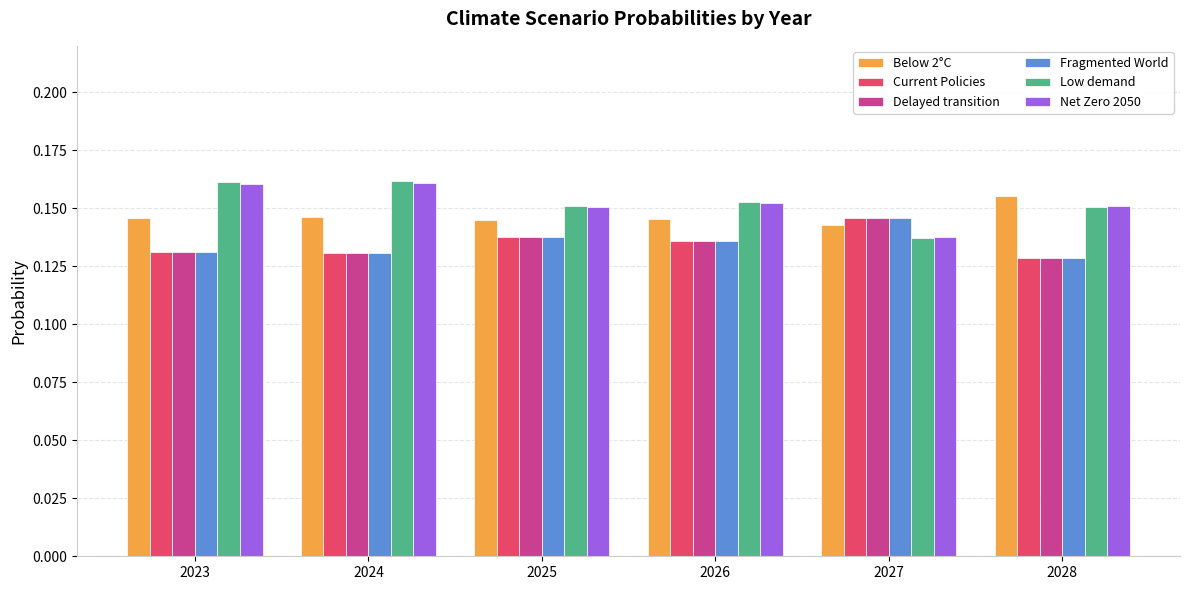

Is the value of Fragmented World at 2025 greater than the value of Delayed transition at 2027?

No